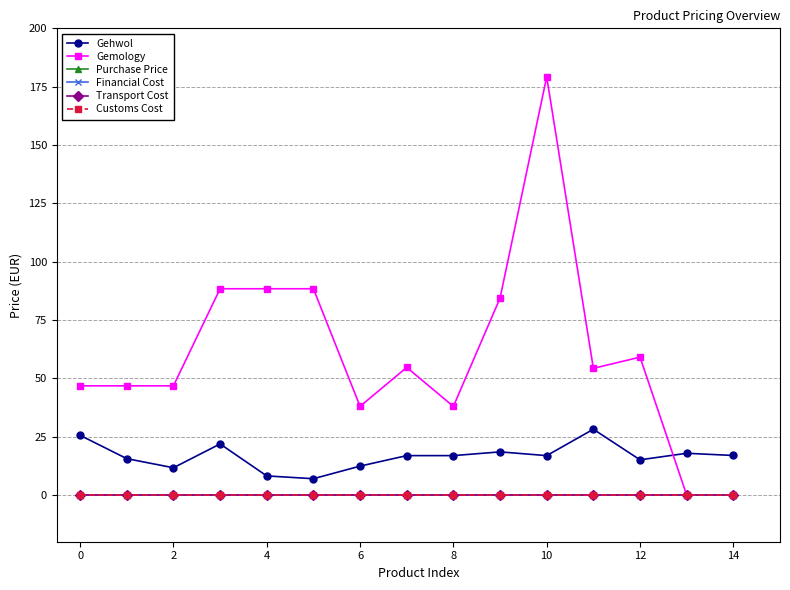

At how many categories does at least one series exceed 153?

1